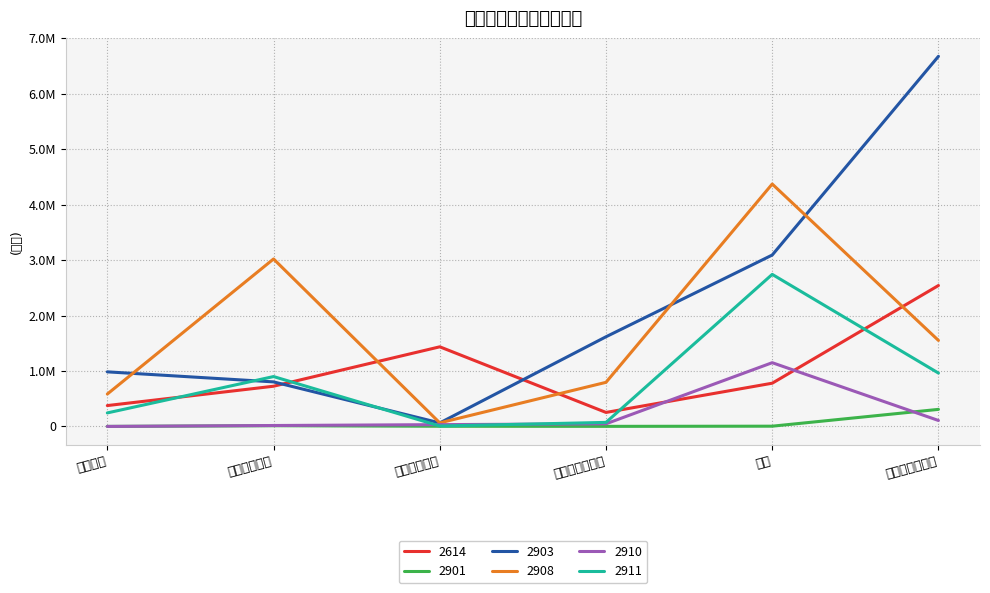

What is the maximum value for 2911?

2741485